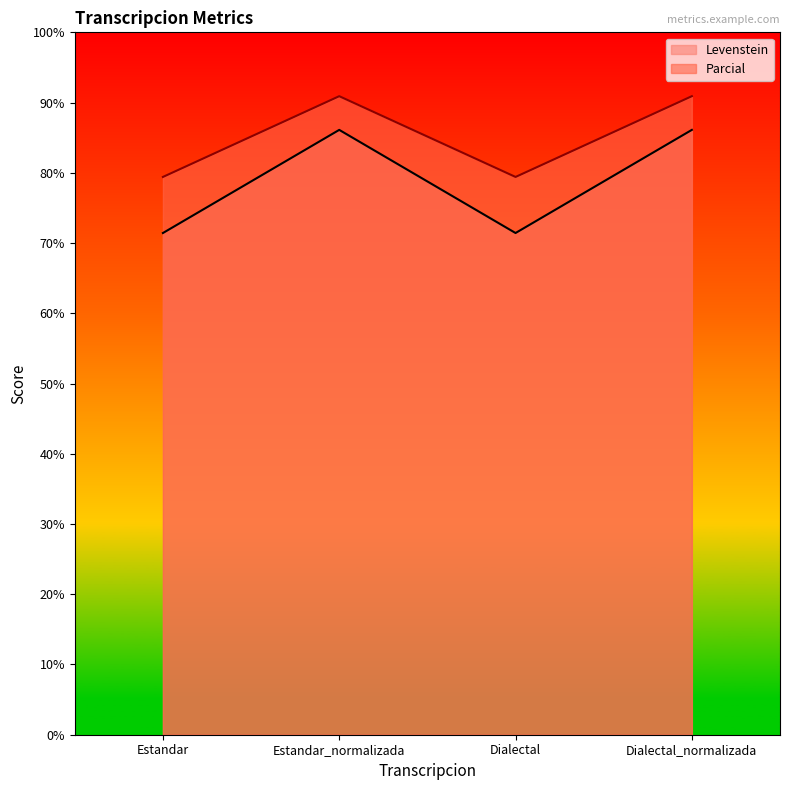

Between Dialectal and Dialectal_normalizada, which series saw the biggest shift?

Levenstein